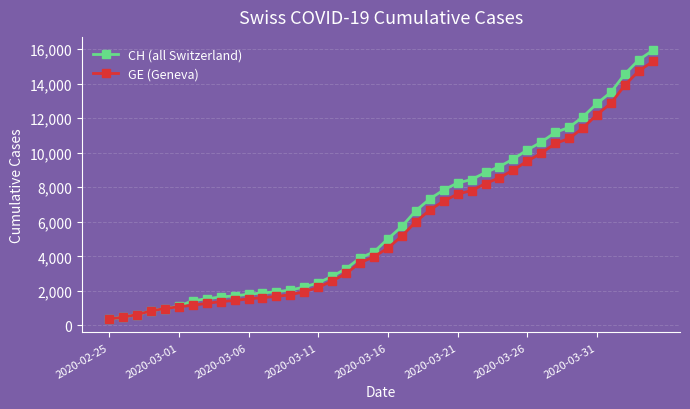

What is the lowest value of the GE (Geneva) series?

375